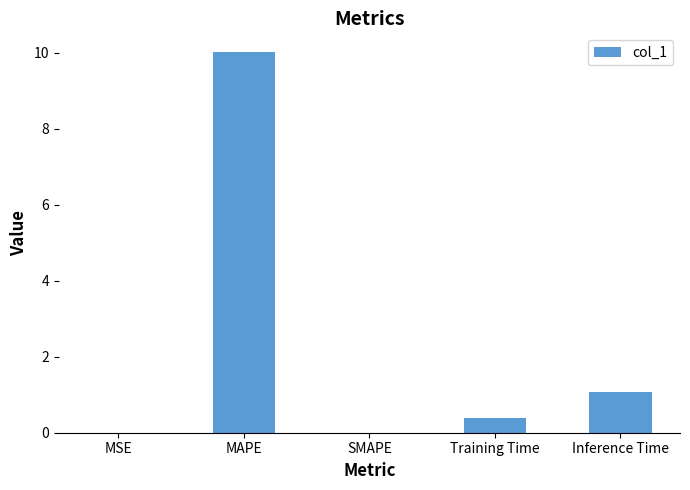

What is the maximum value shown in the chart?

10.0